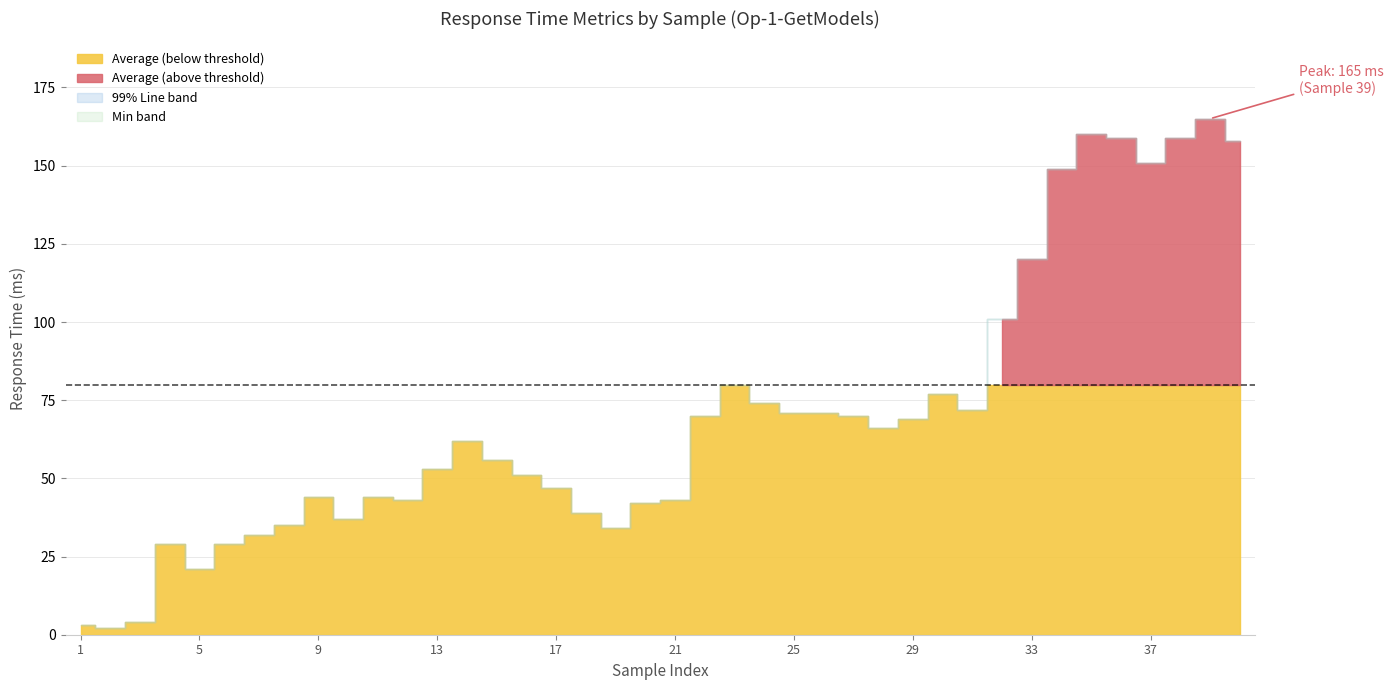

Which series has the widest spread of values?

Average